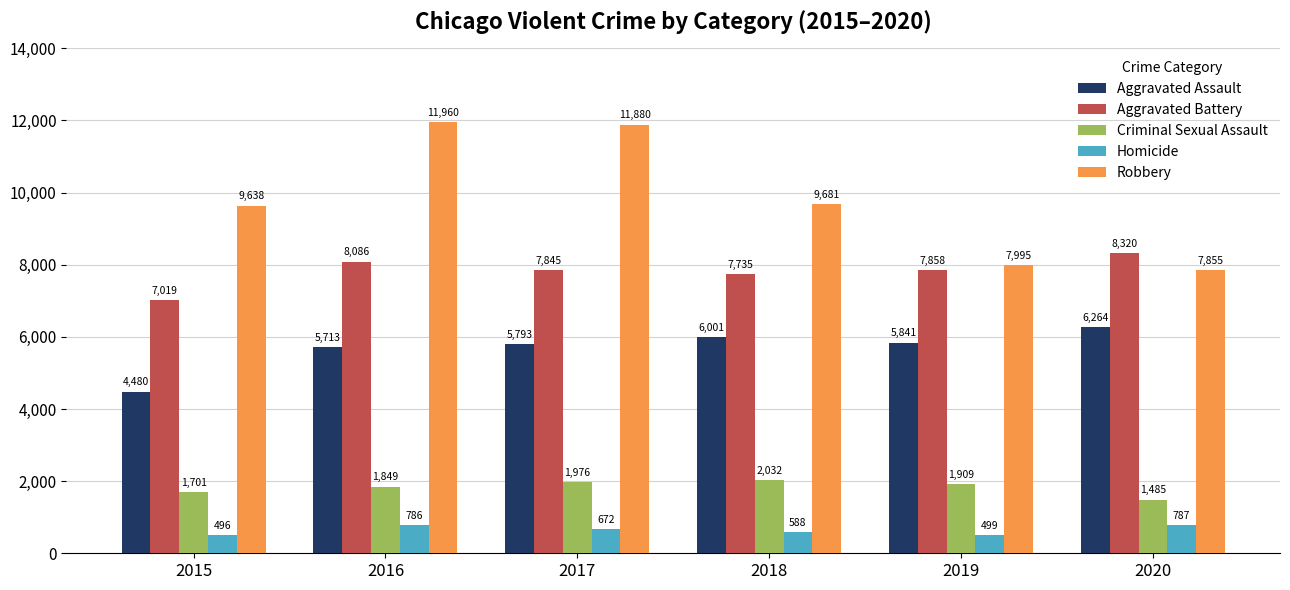

Count the number of categories in the chart.

6